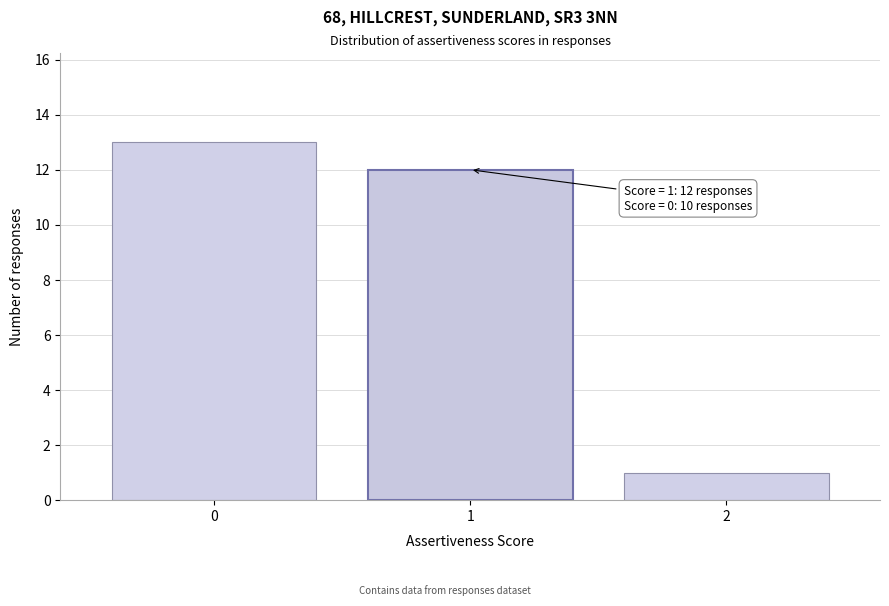

Reading right to left, transcribe all the data shown in this chart.

2=1	1=12	0=13